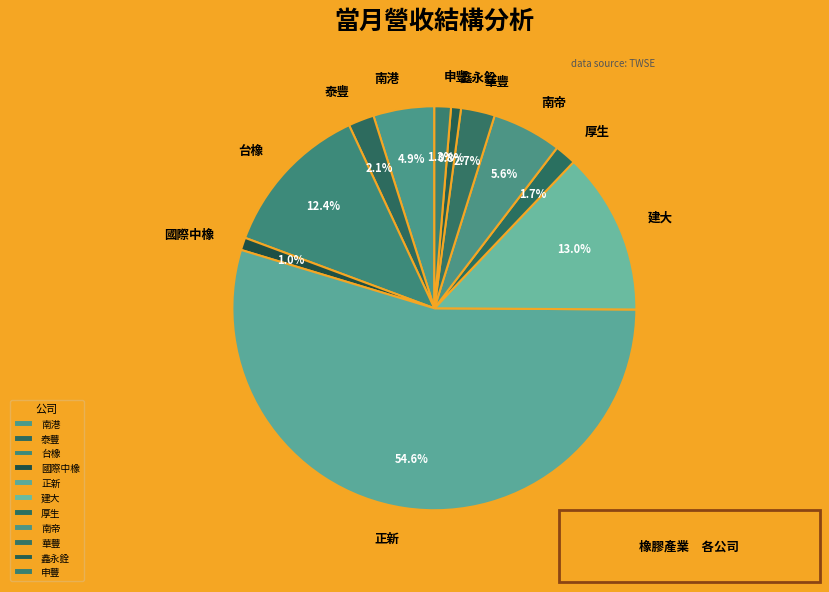

Count the number of slices in the pie.

11